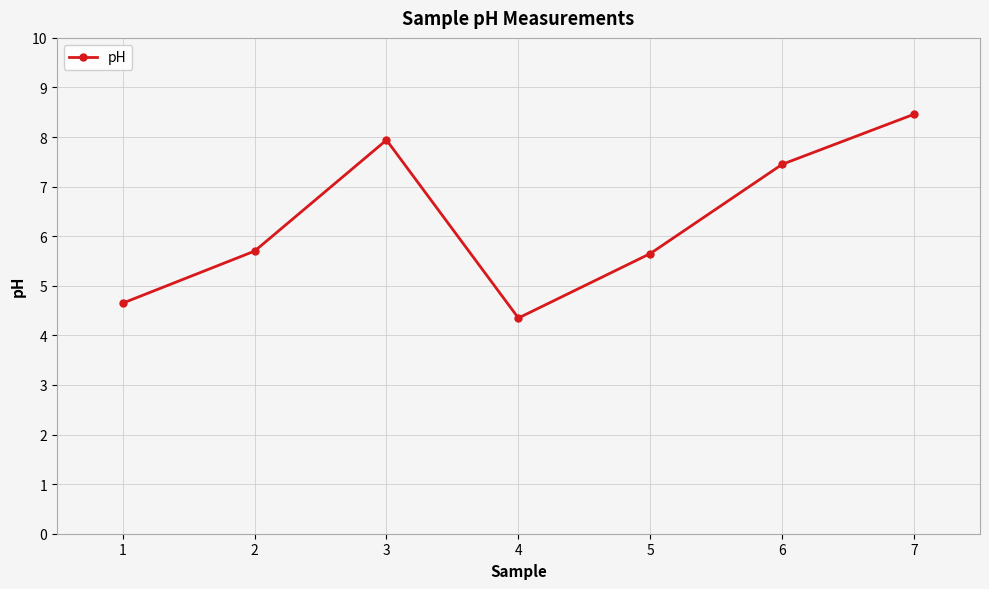

What is the average value?

6.3